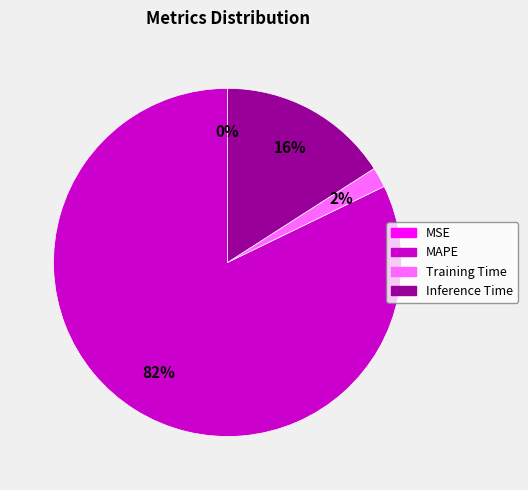

Combined, do MAPE and Training Time account for over 50%?

Yes